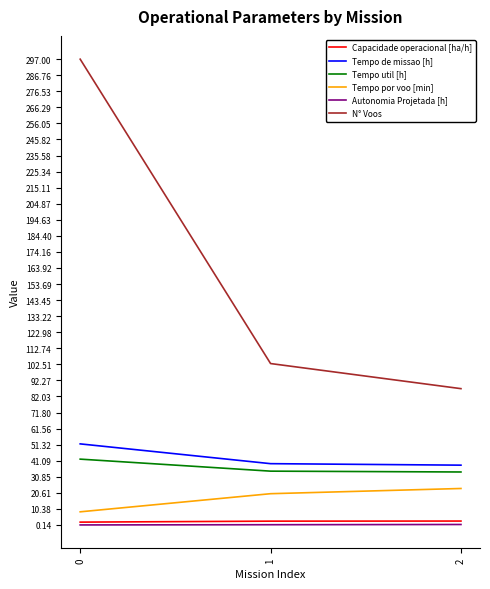

What is the sum of all Tempo de missao [h] values?

129.2